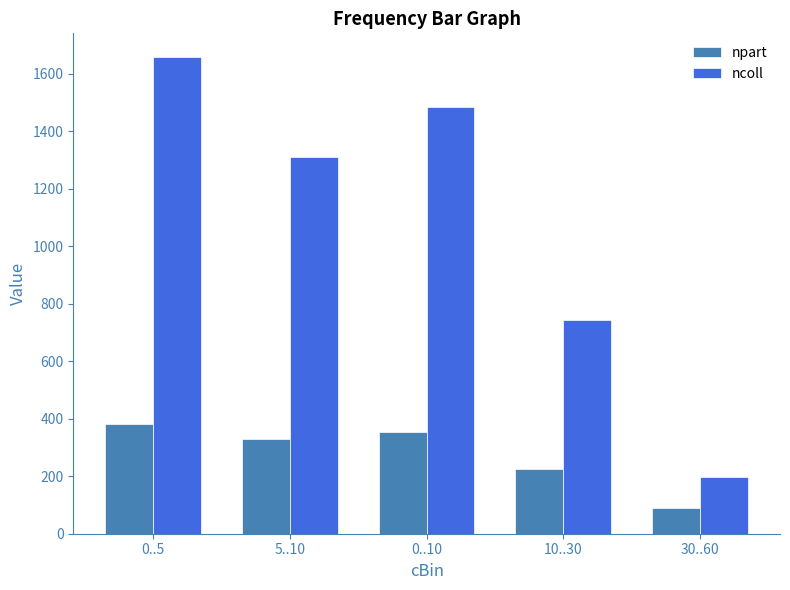

Is it true that npart equals 224.3 at 10..30?

True